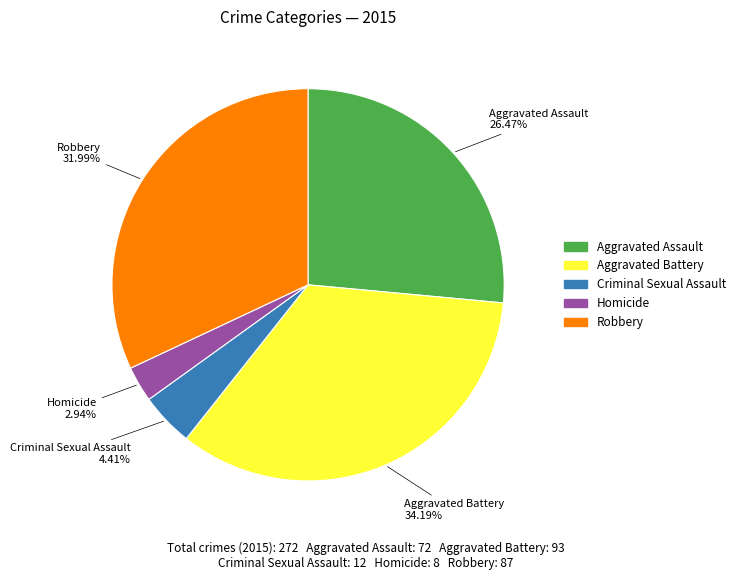

Rank the categories by value from lowest to highest.

Homicide, Criminal Sexual Assault, Aggravated Assault, Robbery, Aggravated Battery